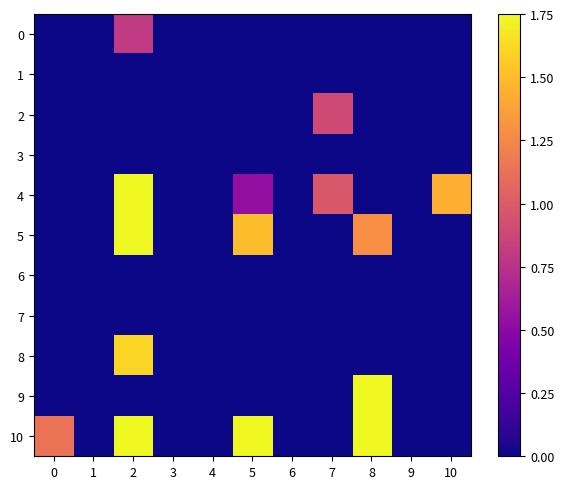

Between 2 and 5, which series saw the biggest shift?

8